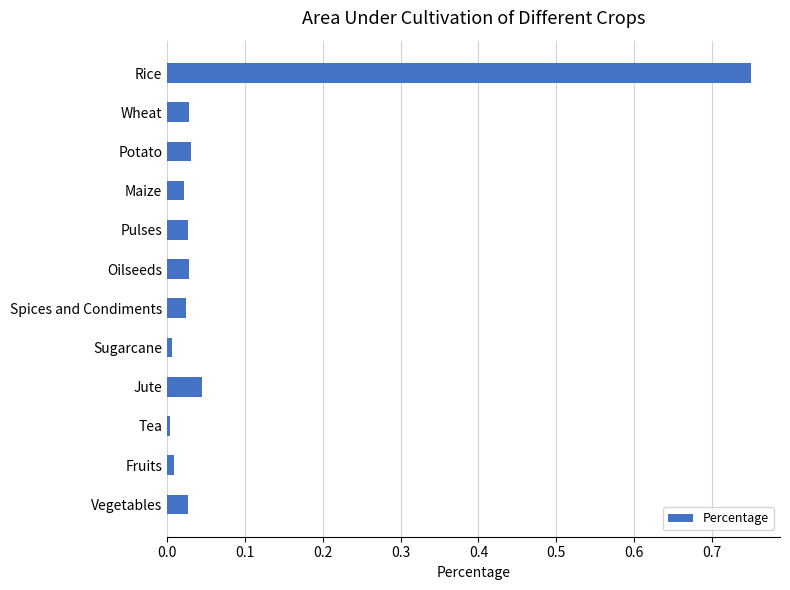

Which label corresponds to the largest value in the chart?

Rice